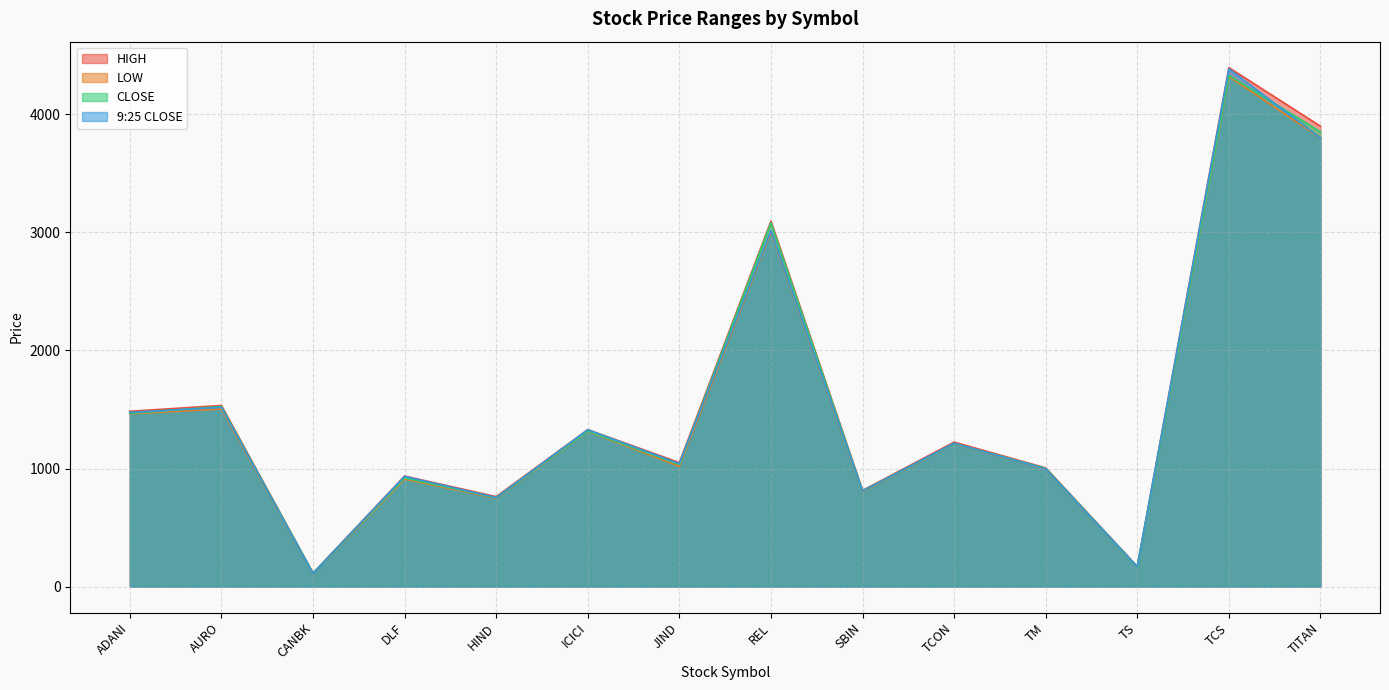

How many values in the LOW series exceed 1210?

7